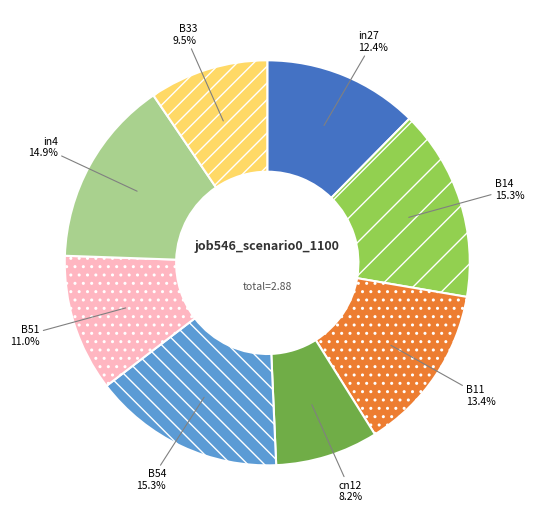

What portion of the pie excludes B54?

84.7%